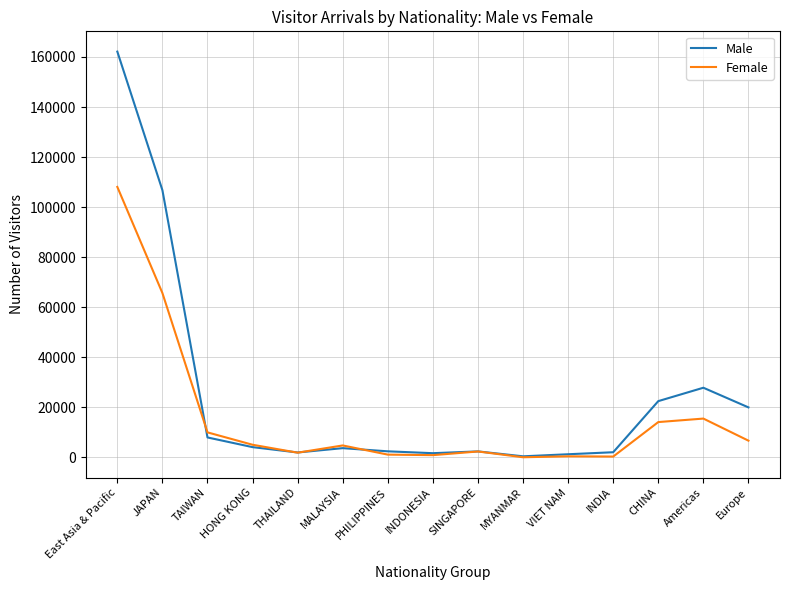

In Female, how many points are higher than both neighbors (excluding endpoints)?

4